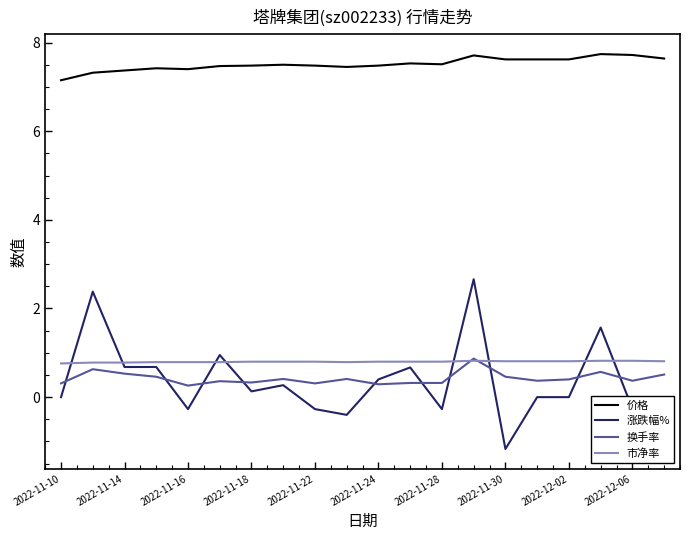

What is the greatest value displayed?

7.7